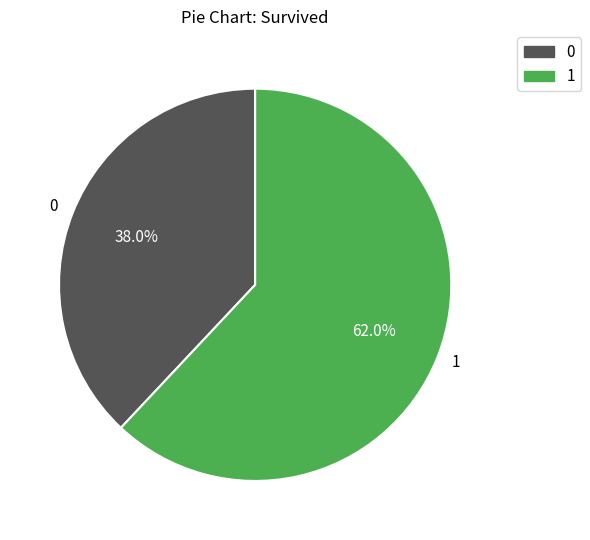

The 0 slice represents 38% of the pie. True or false?

True